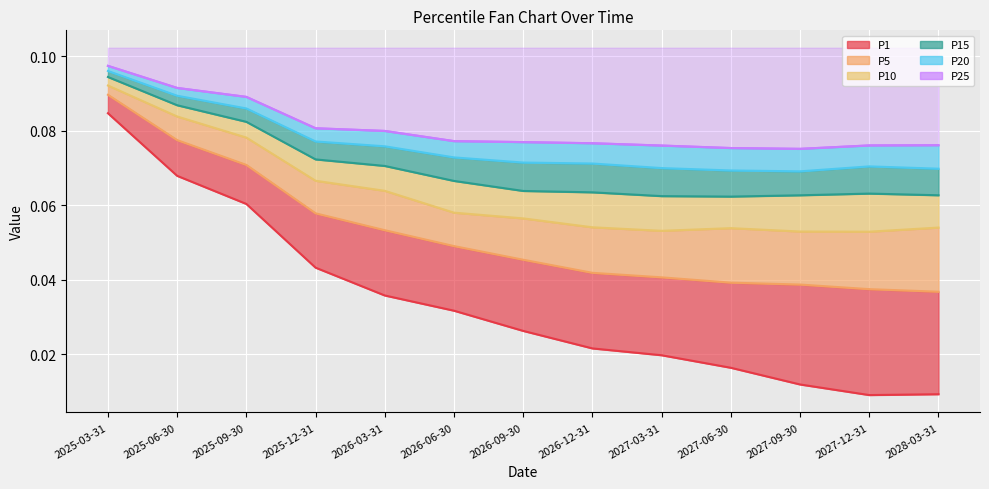

Which category has the highest value across all series?

2025-03-31